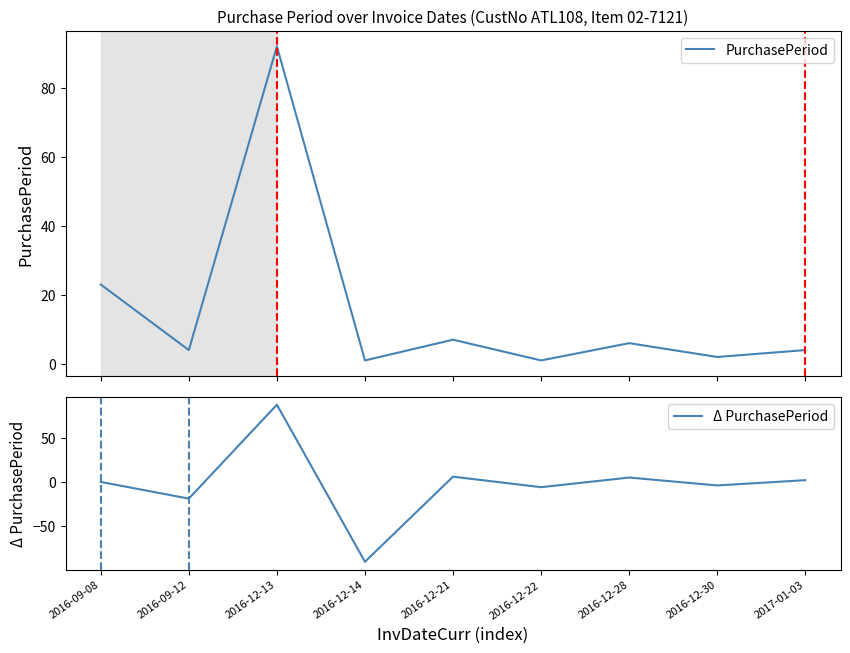

True or false: Δ PurchasePeriod and PurchasePeriod intersect in this chart.

False